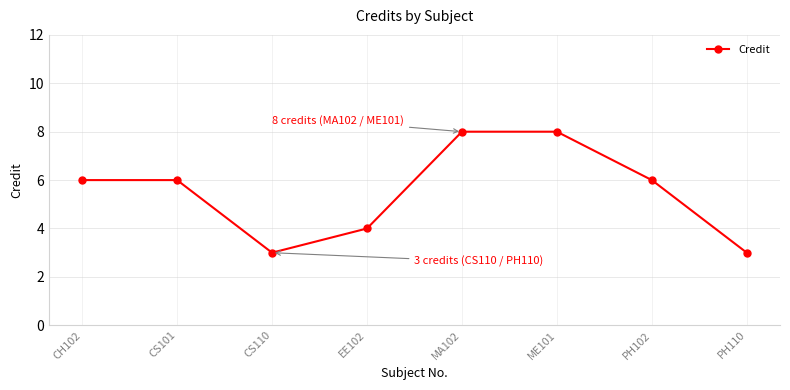

What position from the right is PH110?

1